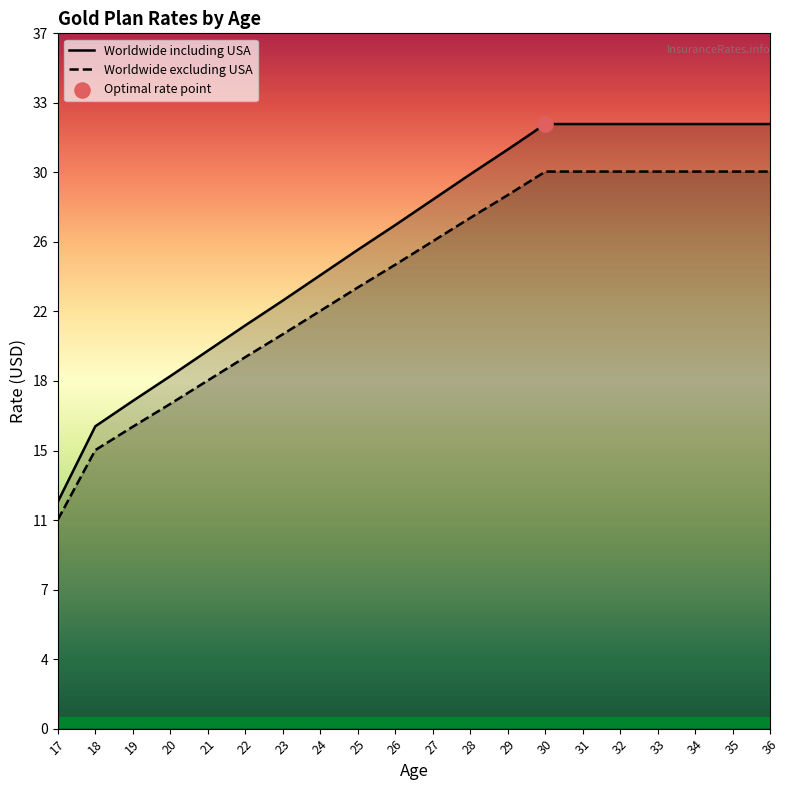

Which series has the largest total across all categories?

Worldwide including USA